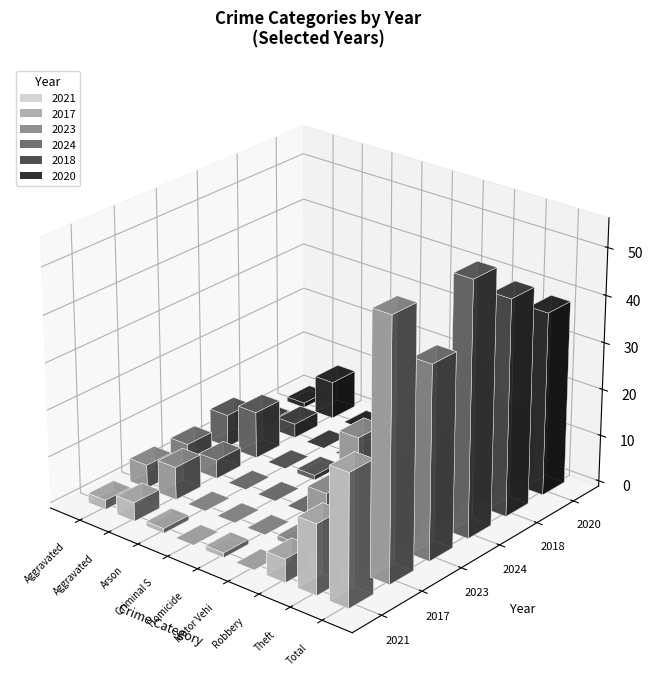

Reading right to left, what are all the values shown in this chart?

2021: Total=28	Theft=15	Robbery=5	Motor Vehicle Theft=0	Homicide=1	Criminal Sexual Assault=0	Arson=1	Aggravated Battery=4	Aggravated Assault=2
2017: Total=55	Theft=28	Robbery=14	Motor Vehicle Theft=1	Homicide=0	Criminal Sexual Assault=0	Arson=0	Aggravated Battery=7	Aggravated Assault=5
2023: Total=41	Theft=19	Robbery=11	Motor Vehicle Theft=2	Homicide=0	Criminal Sexual Assault=0	Arson=0	Aggravated Battery=4	Aggravated Assault=5
2024: Total=54	Theft=19	Robbery=17	Motor Vehicle Theft=0	Homicide=0	Criminal Sexual Assault=1	Arson=0	Aggravated Battery=10	Aggravated Assault=7
2018: Total=46	Theft=29	Robbery=12	Motor Vehicle Theft=1	Homicide=0	Criminal Sexual Assault=0	Arson=0	Aggravated Battery=3	Aggravated Assault=1
2020: Total=39	Theft=14	Robbery=15	Motor Vehicle Theft=0	Homicide=1	Criminal Sexual Assault=0	Arson=0	Aggravated Battery=8	Aggravated Assault=1